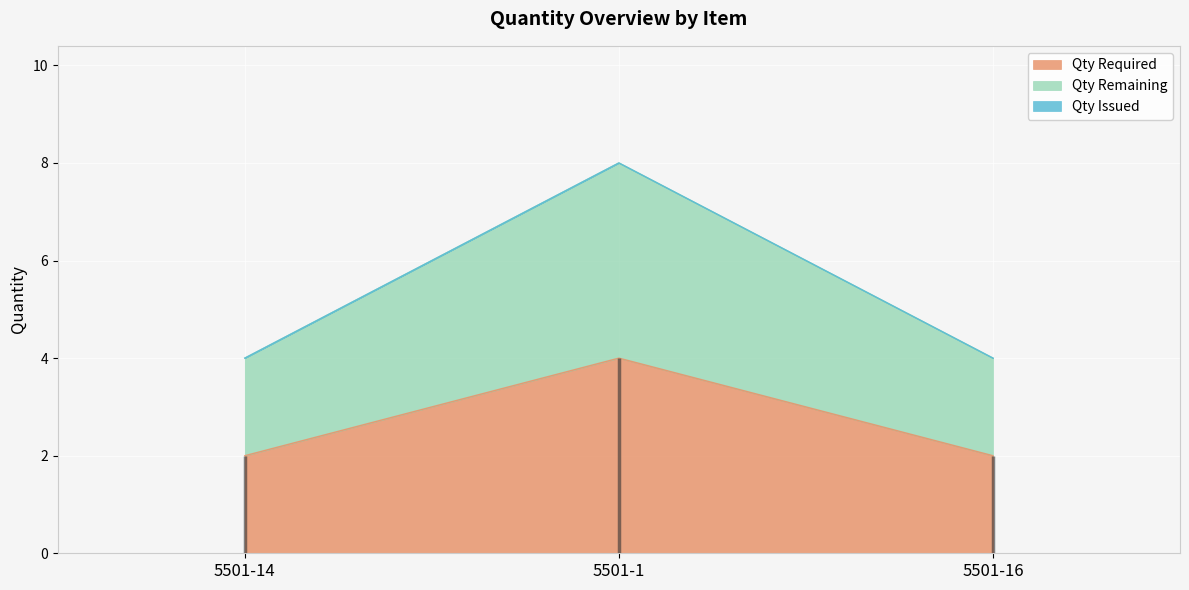

How many lines are shown in the chart?

2